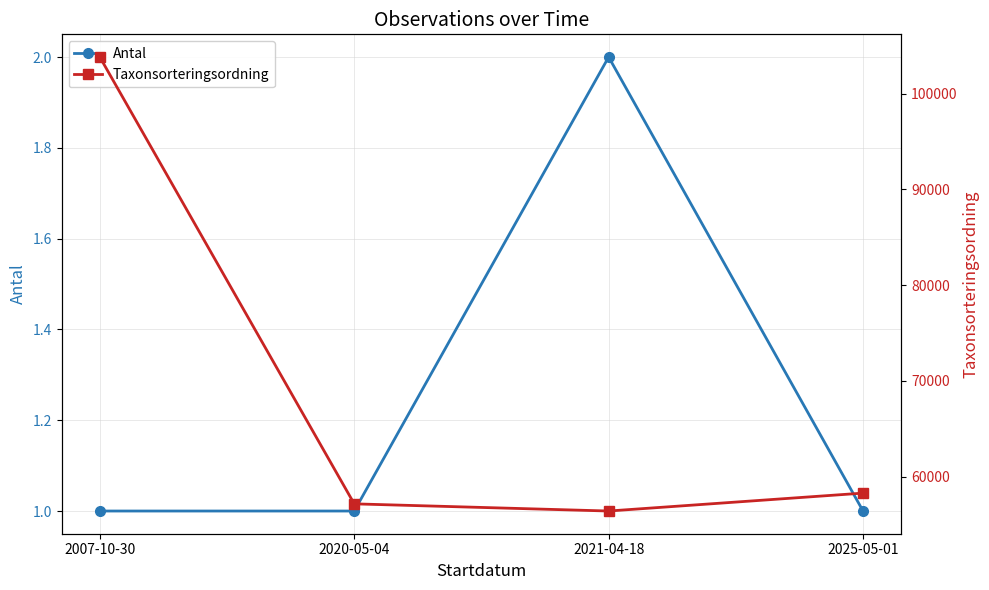

What is the greatest value displayed?

103812